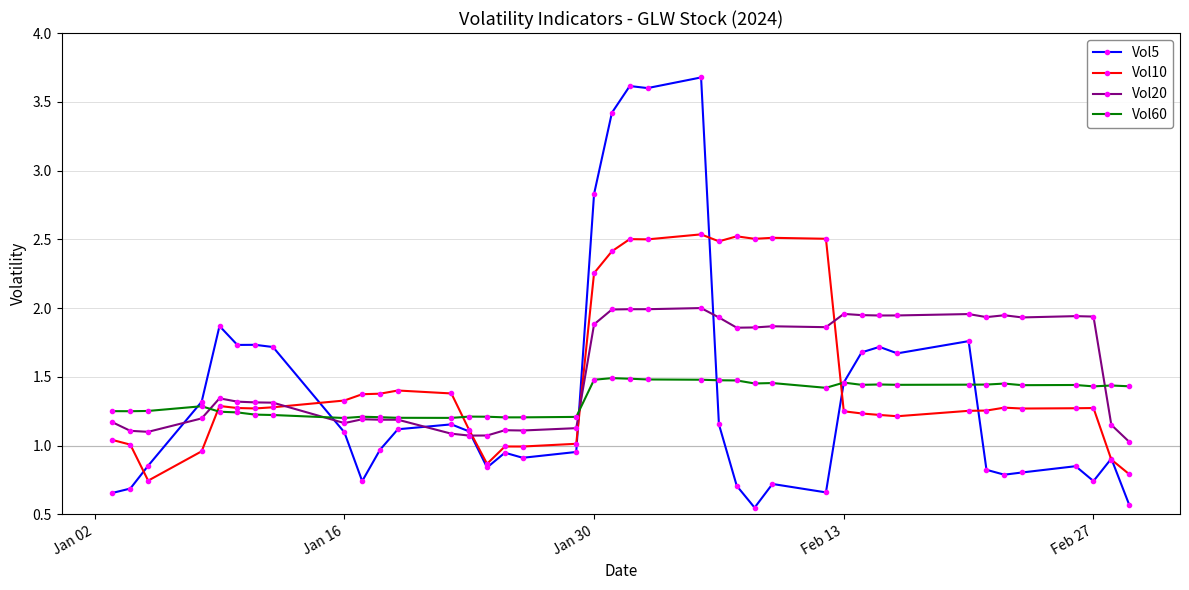

What is the highest value of the Vol5 series?

3.7